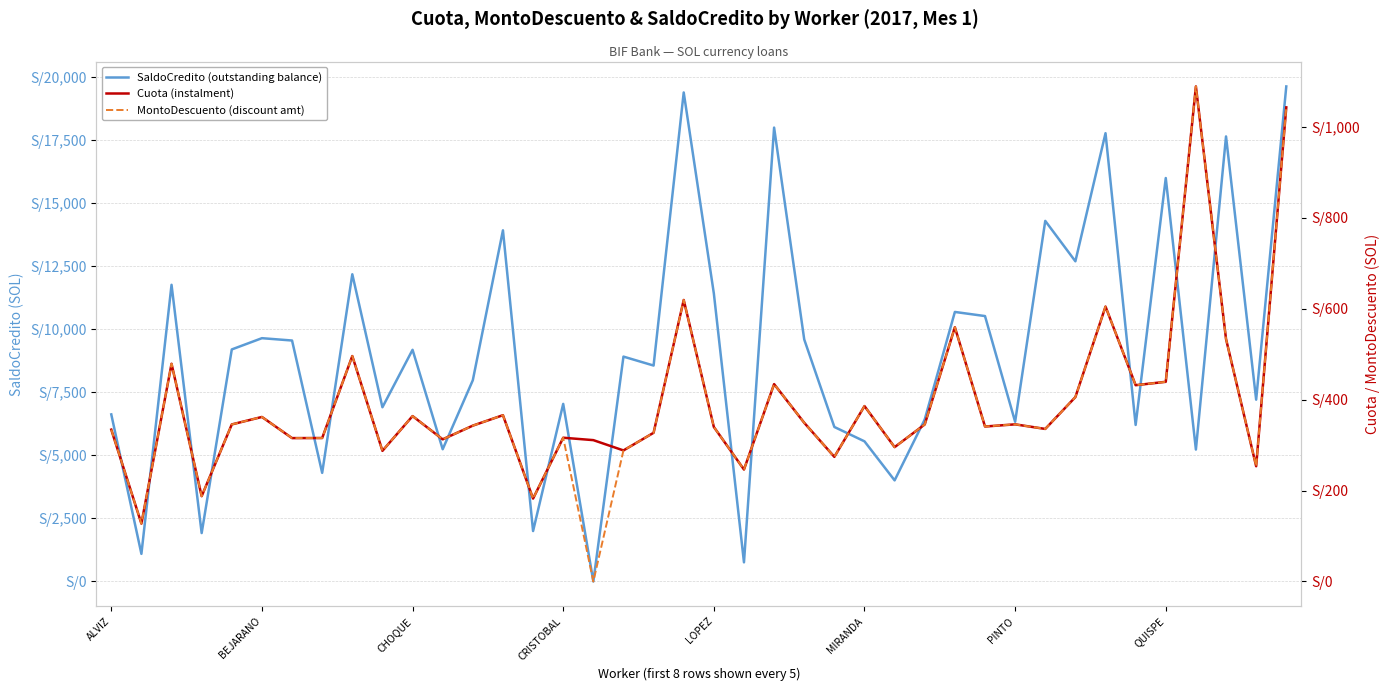

At which category is the sum across all series the highest?

39